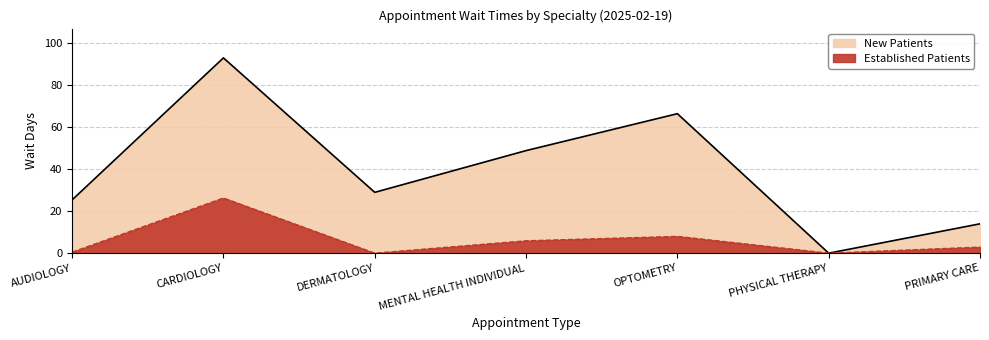

In EstablishedPatients, how many points are higher than both neighbors (excluding endpoints)?

2